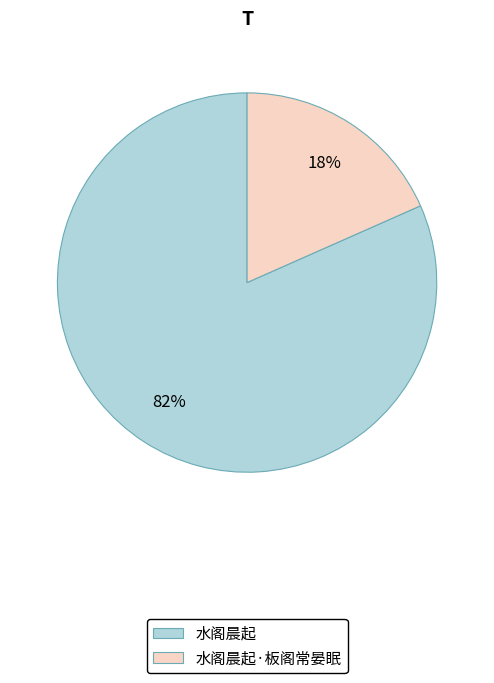

Is there any slice that represents more than half of the pie?

Yes